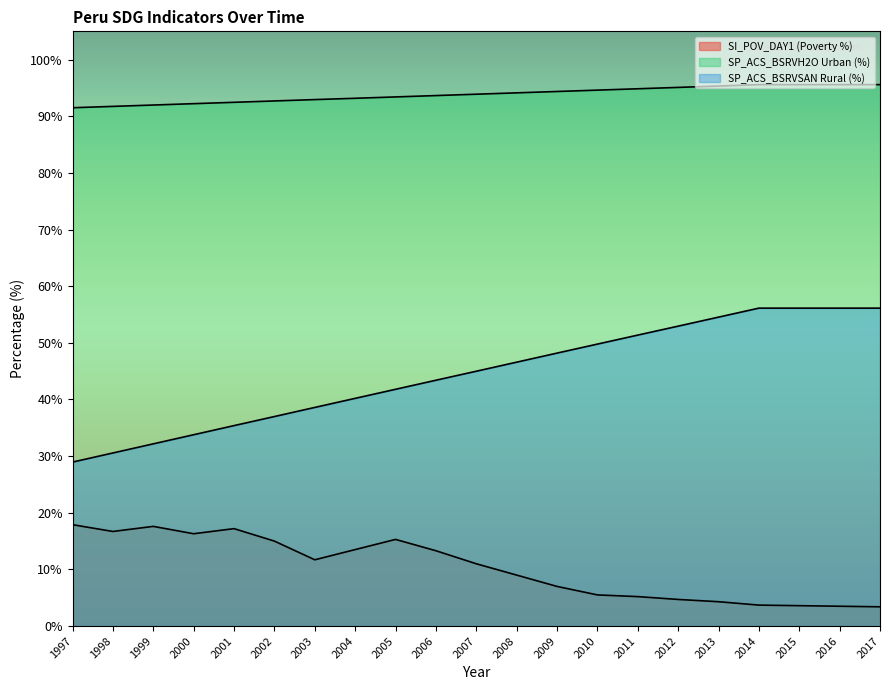

What are all the series names shown in the legend?

SI_POV_DAY1 (Poverty %), SP_ACS_BSRVH2O Urban (%), SP_ACS_BSRVSAN Rural (%)